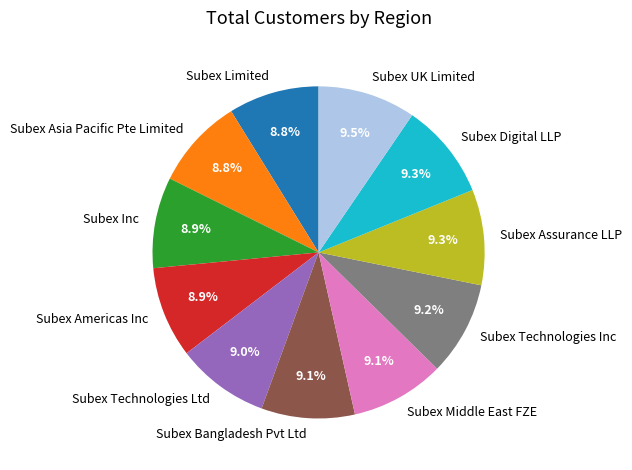

Does Subex Middle East FZE account for over 50% of the chart?

No